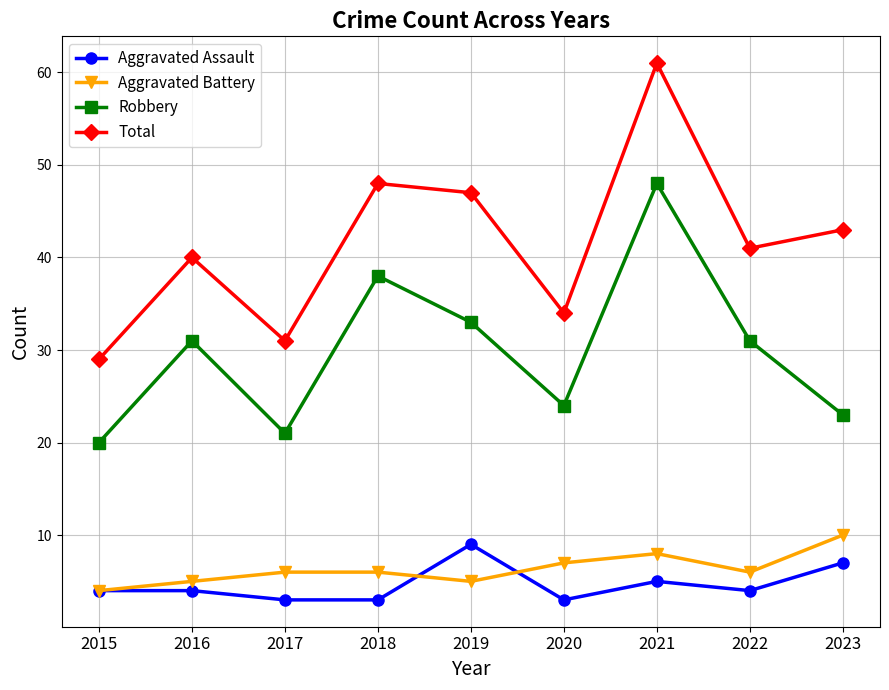

What is the total value across all series at 2017?

61